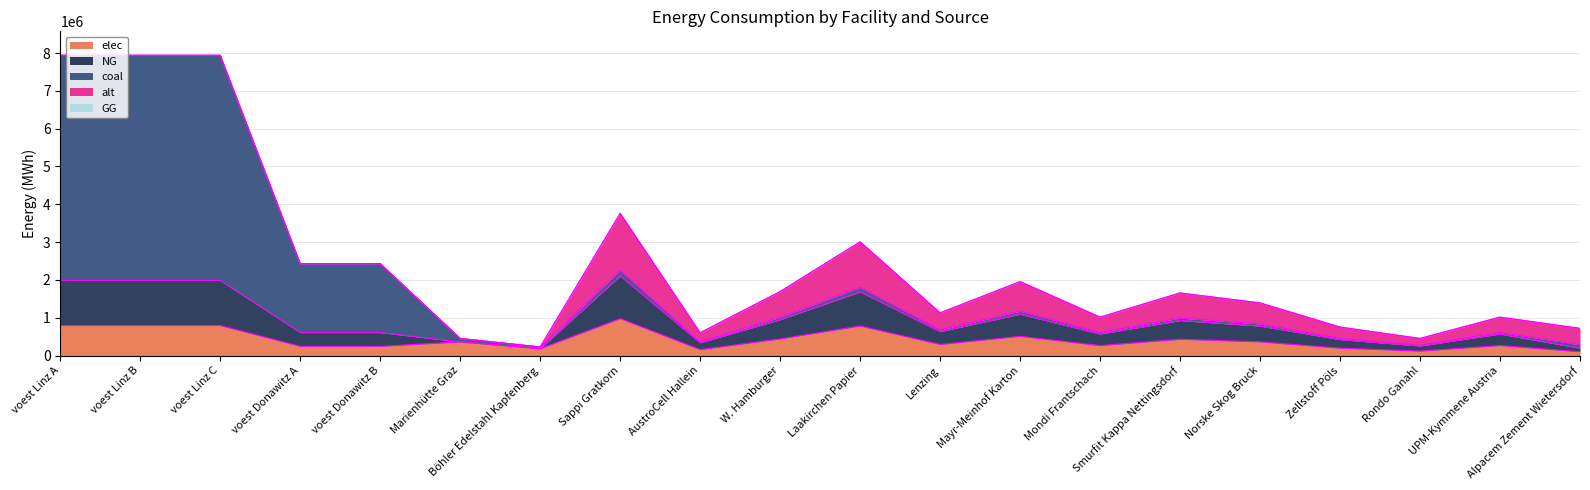

What is the total value across all series at voest Donawitz A?

2429907.4